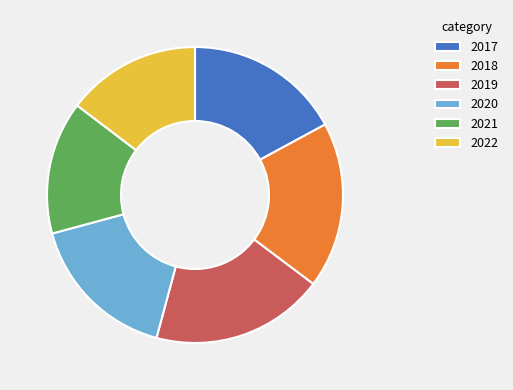

Is 2022 the majority of the pie?

No